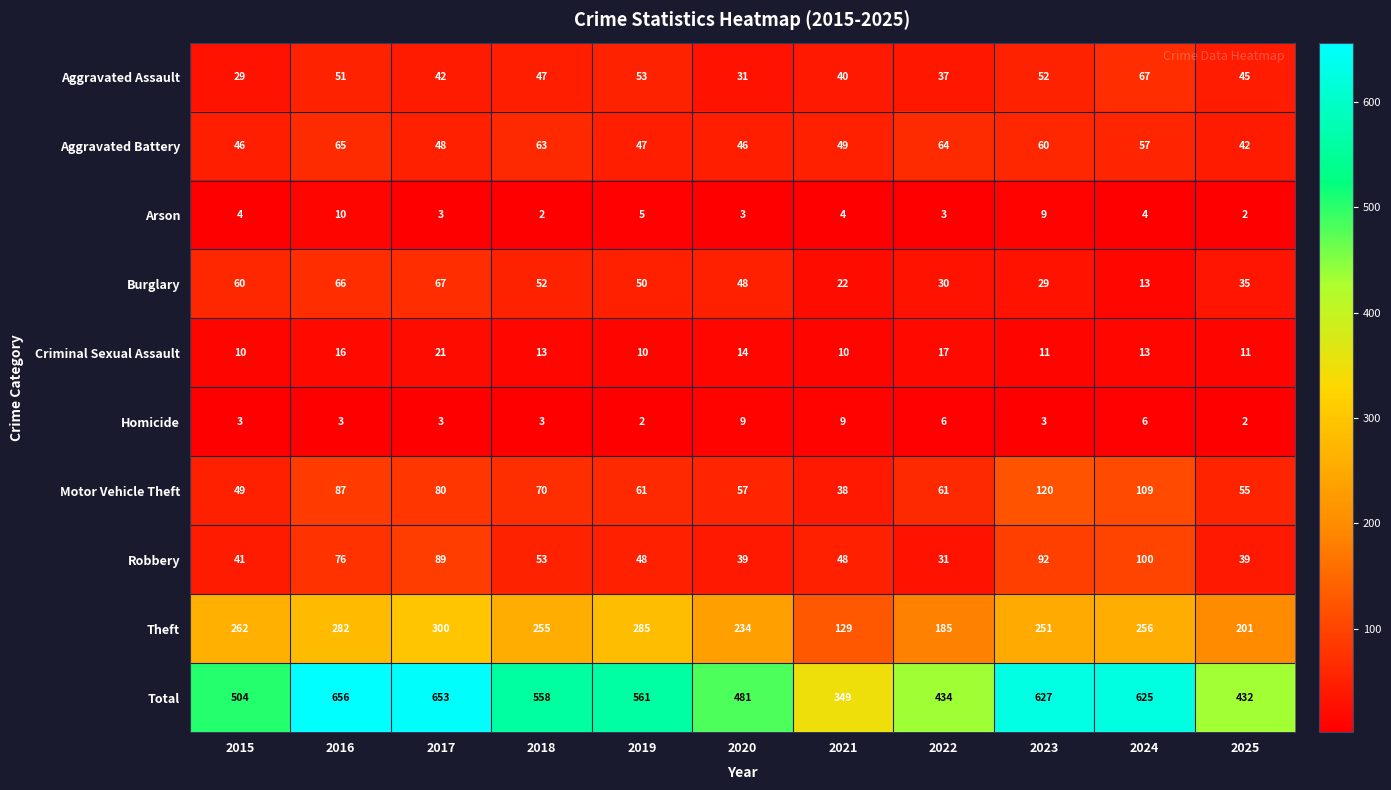

Between 2016 and 2020, which series saw the biggest shift?

Total